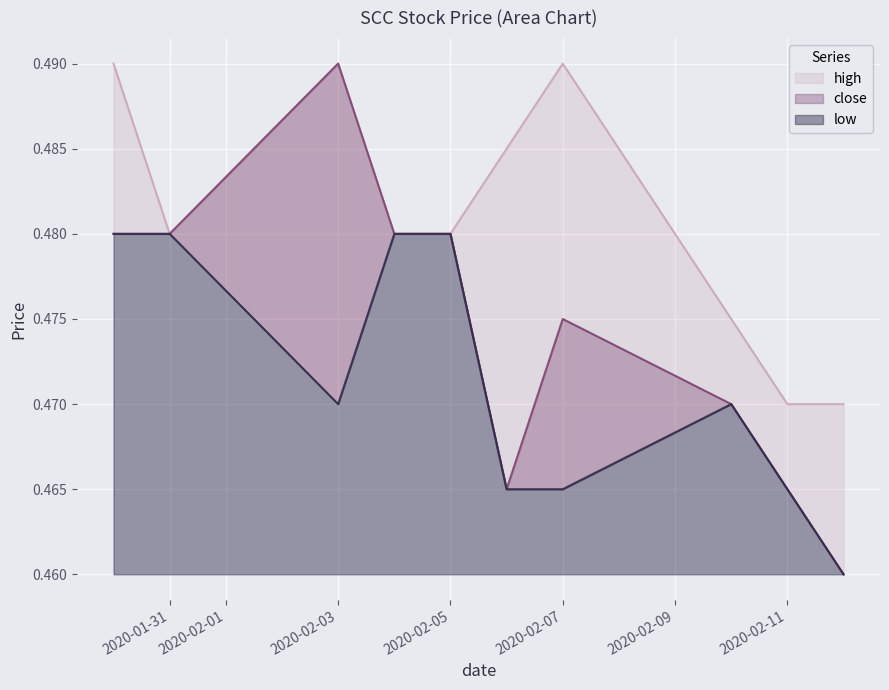

Which has a higher value, 2020-02-12 or 2020-02-10?

2020-02-10